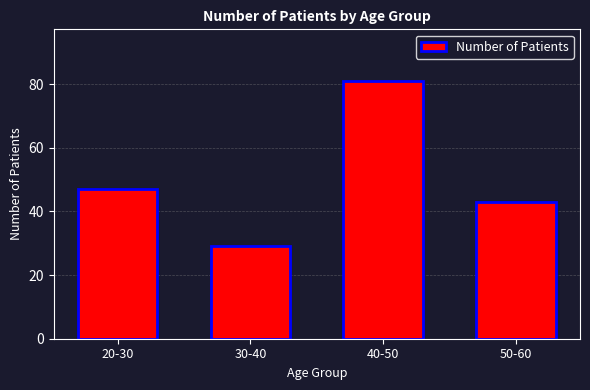

The chart shows a value of 27 at 50-60. True or false?

False